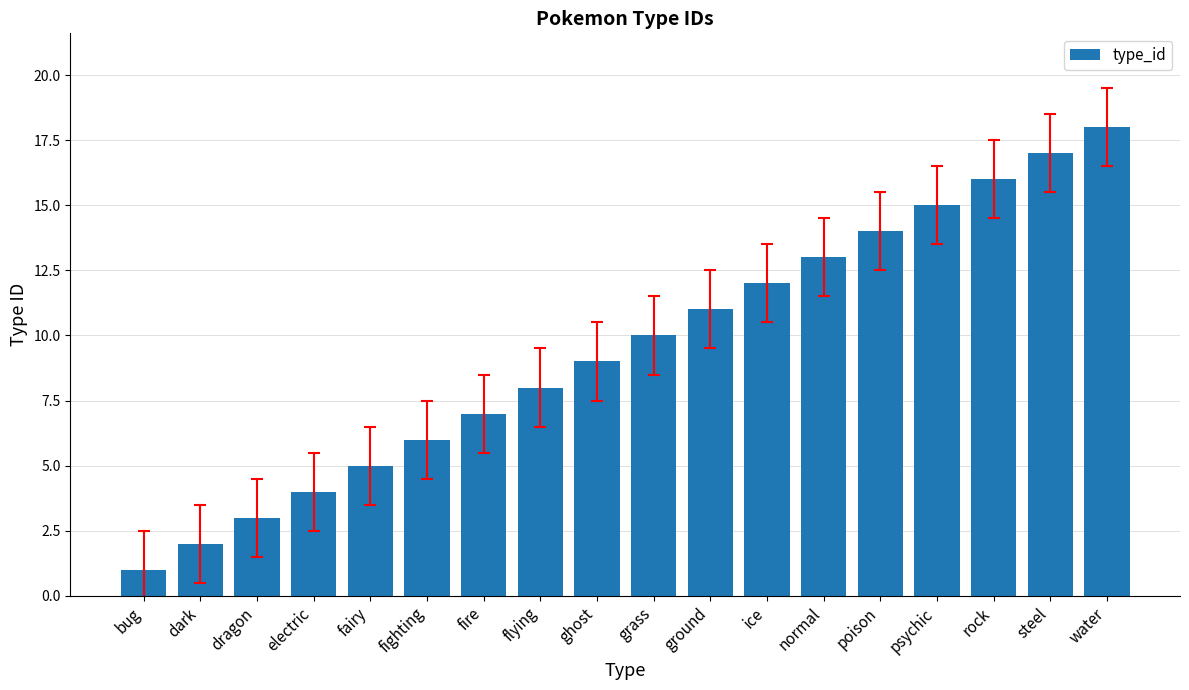

What is the value of the 13th bar from the left?

13